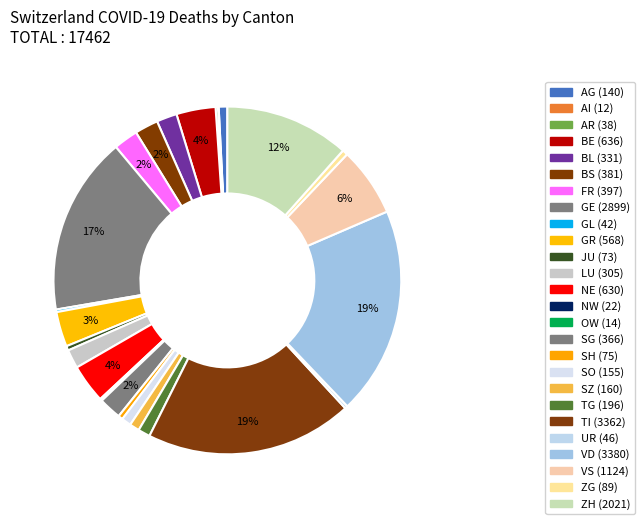

Is the sum of LU and GR greater than half?

No